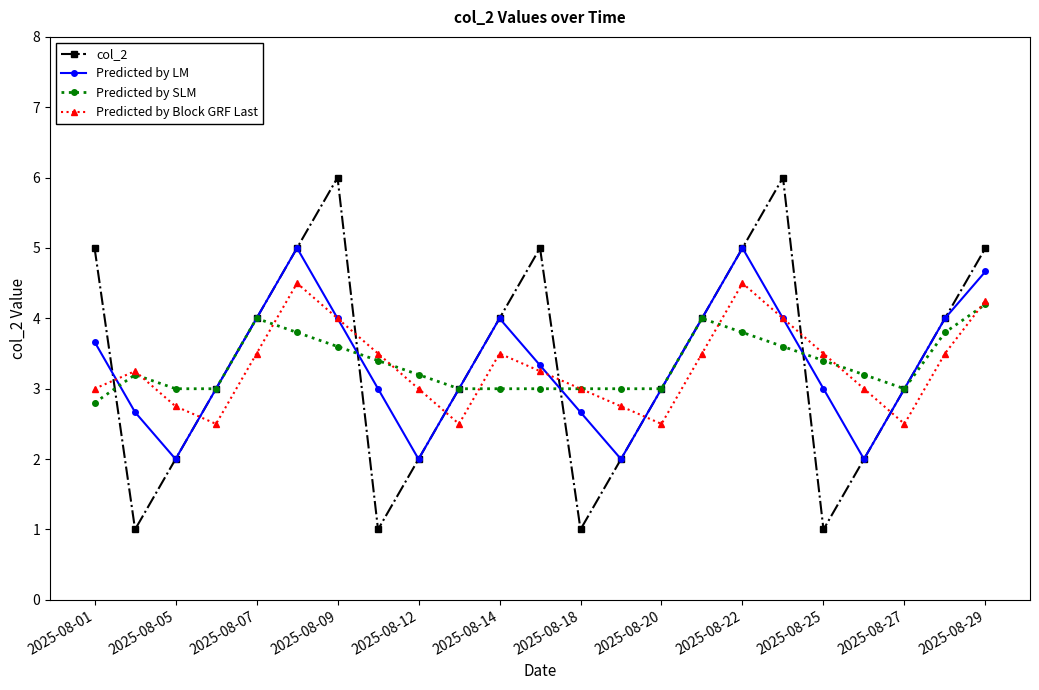

True or false: Predicted by LM has more than 2 points higher than both neighbors.

True